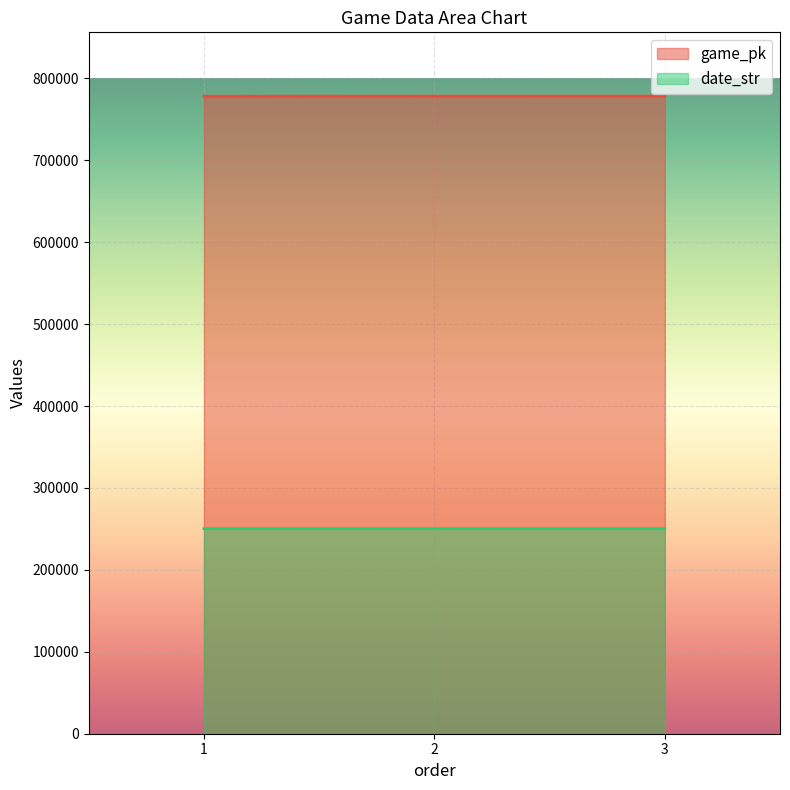

Reading left to right, transcribe all the data shown in this chart.

game_pk: 778318	778429	778452
date_str: 250415	250406	250405